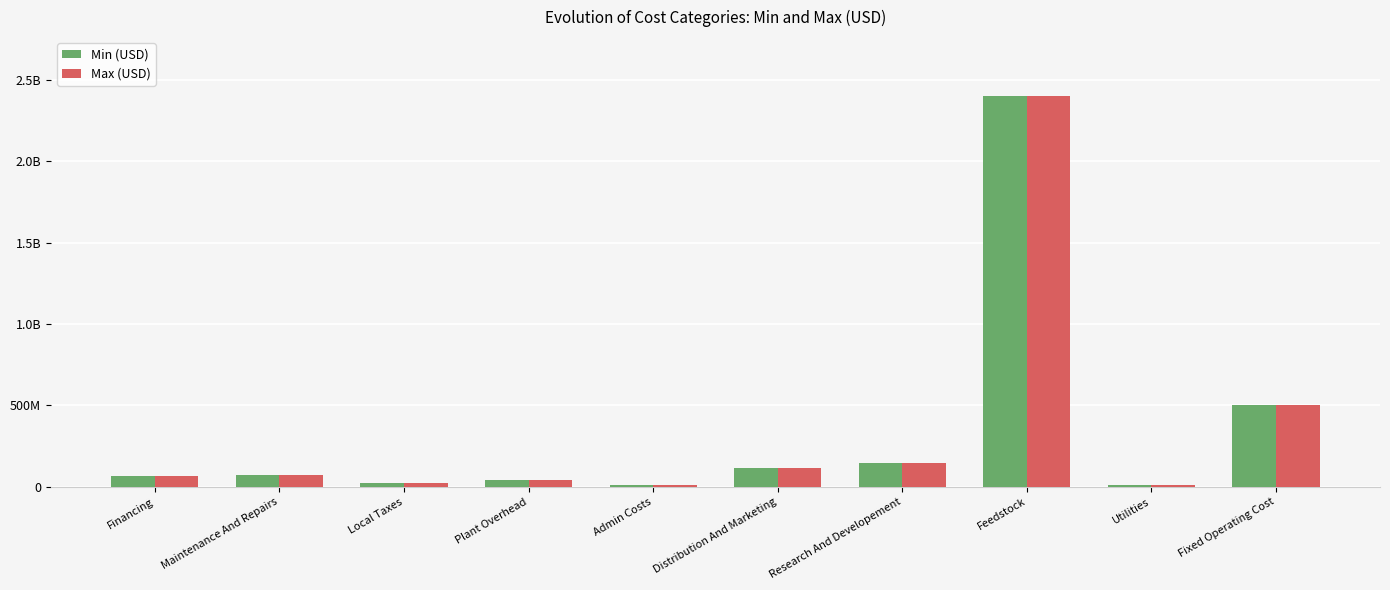

What is the approximate value of Min (USD) at Feedstock?

2402795000.0